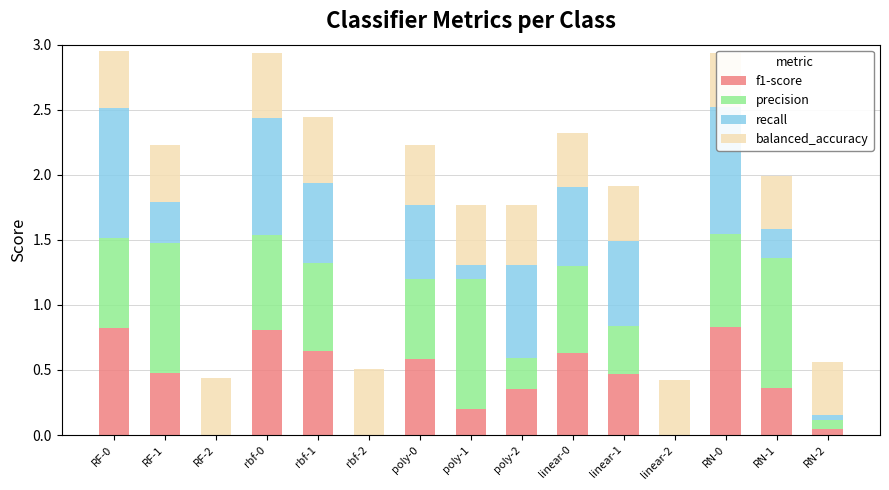

Reading left to right, what are all the values shown in this chart?

f1-score: 0.8	0.5	0.0	0.8	0.6	0.0	0.6	0.2	0.4	0.6	0.5	0.0	0.8	0.4	0.0
precision: 0.7	1.0	0.0	0.7	0.7	0.0	0.6	1.0	0.2	0.7	0.4	0.0	0.7	1.0	0.1
recall: 1.0	0.3	0.0	0.9	0.6	0.0	0.6	0.1	0.7	0.6	0.7	0.0	1.0	0.2	0.0
balanced_accuracy: 0.4	0.4	0.4	0.5	0.5	0.5	0.5	0.5	0.5	0.4	0.4	0.4	0.4	0.4	0.4